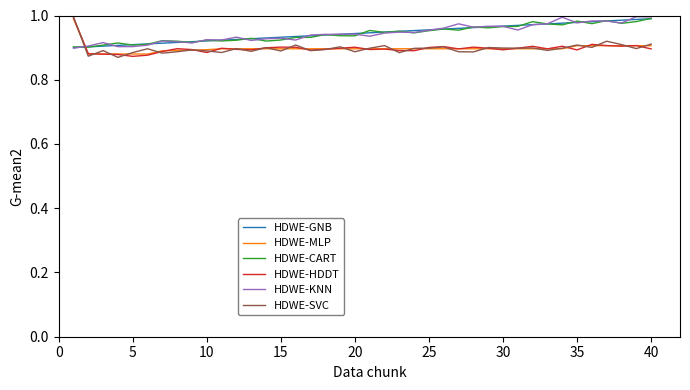

How many intersections are there between HDWE-MLP and HDWE-GNB?

1